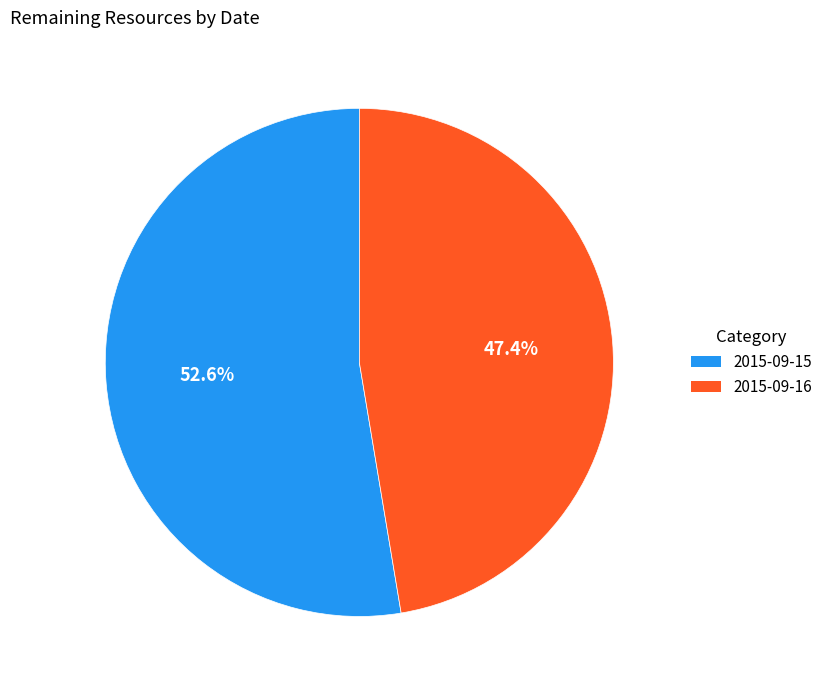

What is the majority slice?

2015-09-15